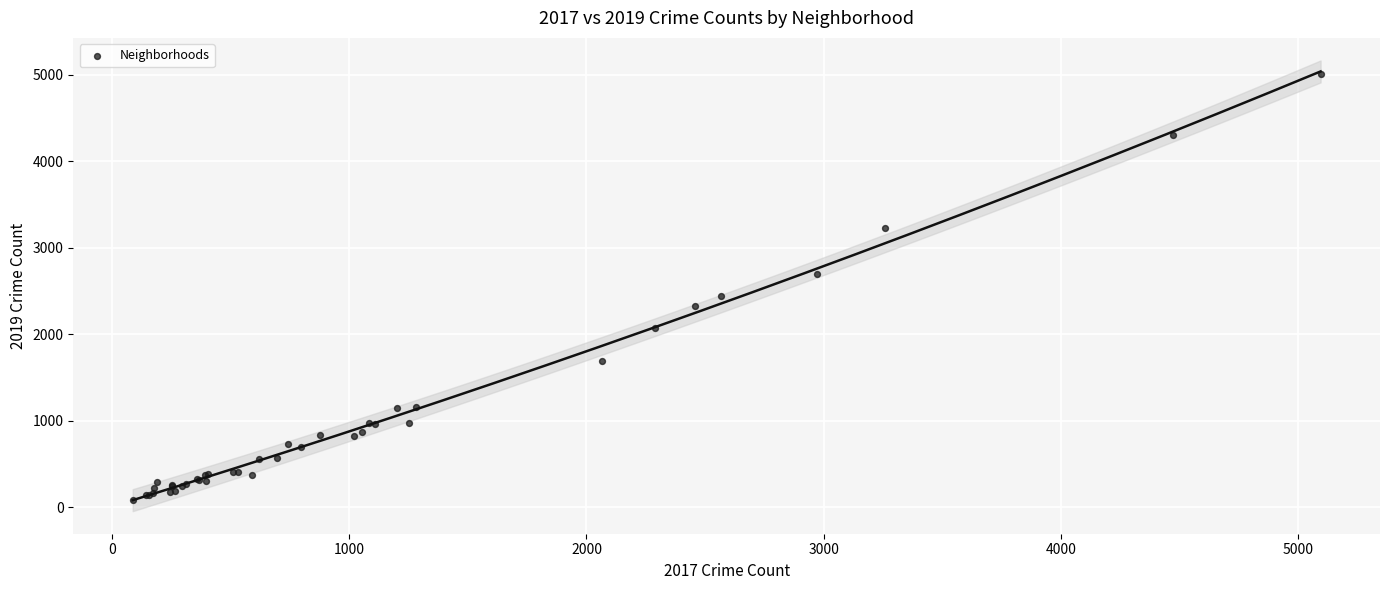

What Y value in the scatter plot is closest to 2542?

2441